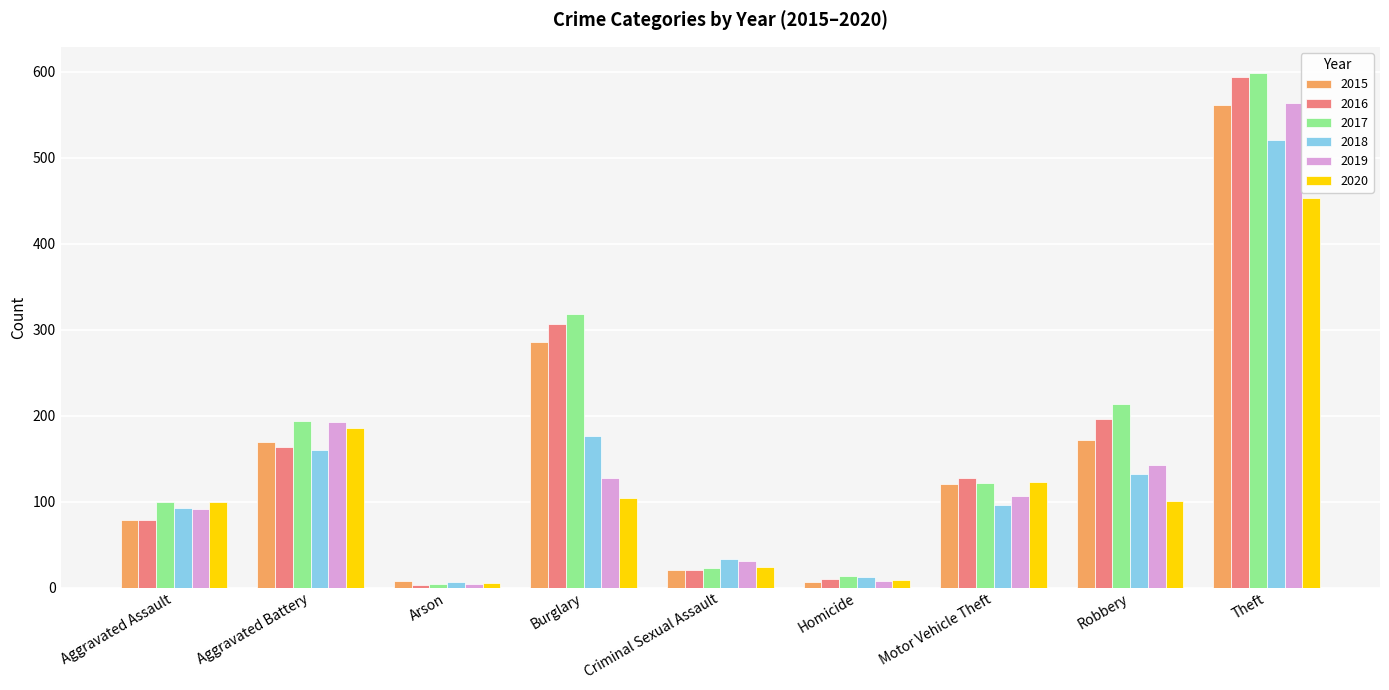

Does the chart contain stacked bars?

No